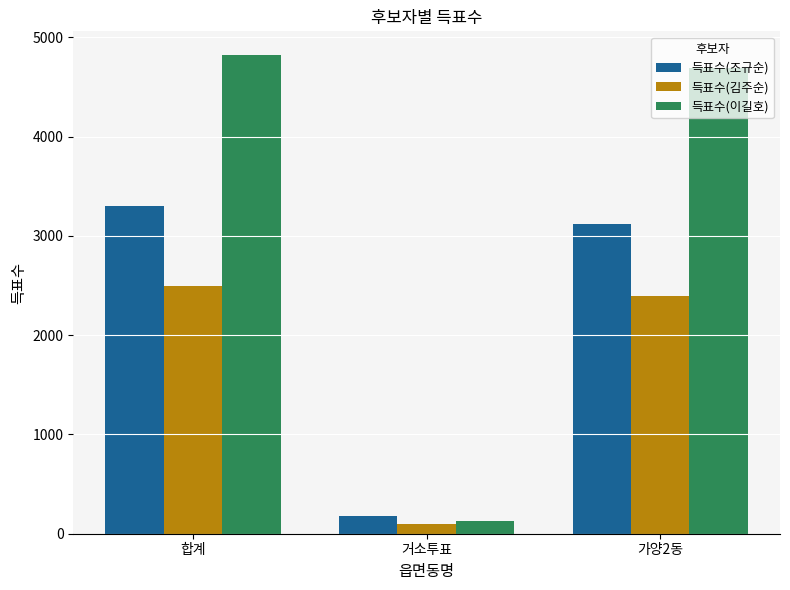

Count the number of data series in this chart.

3